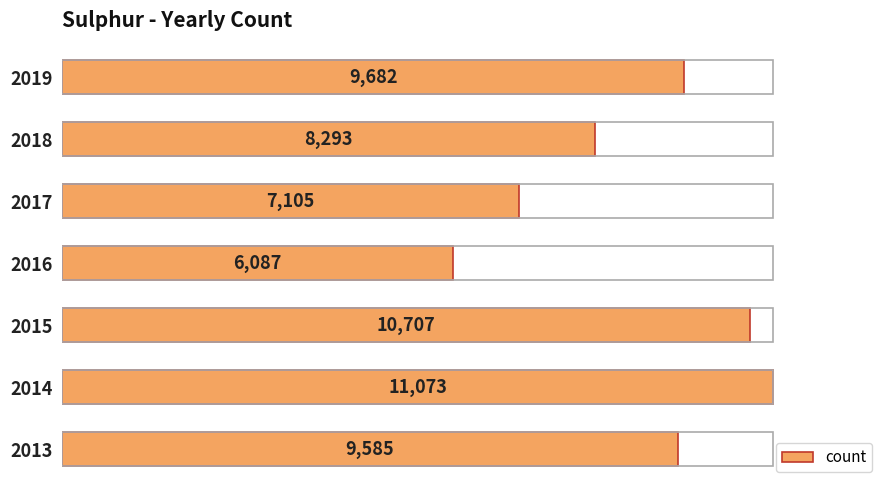

Which label corresponds to the largest value in the chart?

2014